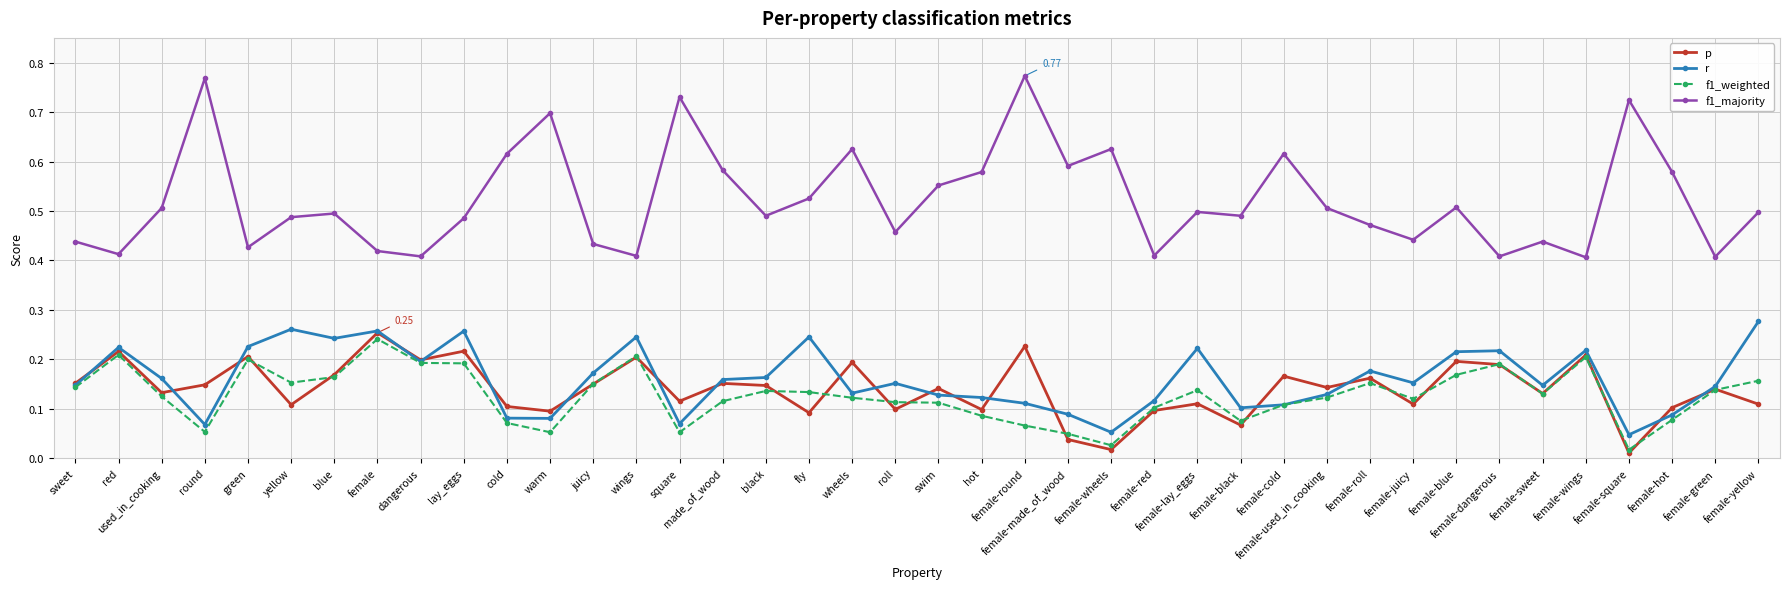

Which series has the widest spread of values?

f1_majority